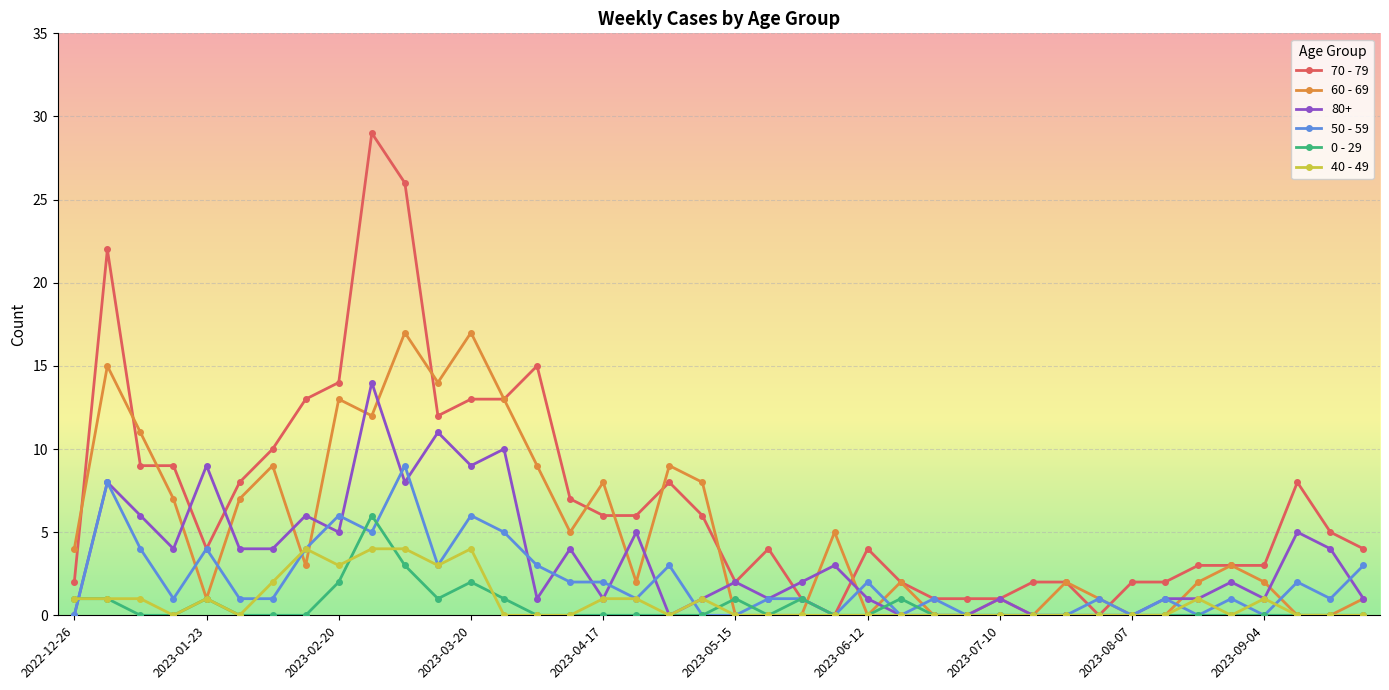

What is the maximum value for 60 - 69?

17